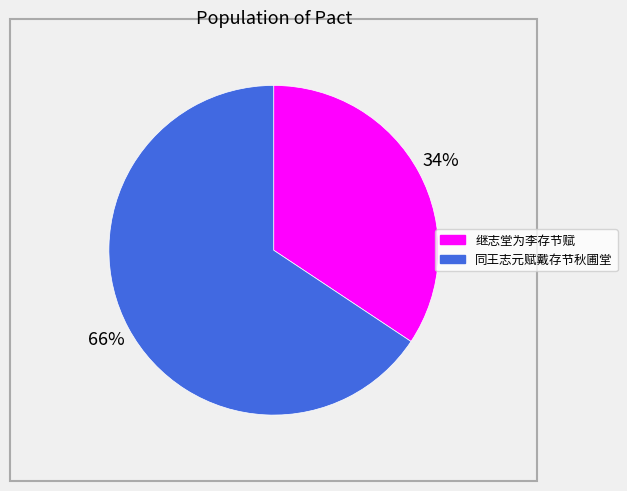

Is it true that 同王志元赋戴存节秋圃堂 is 53% of the pie?

False